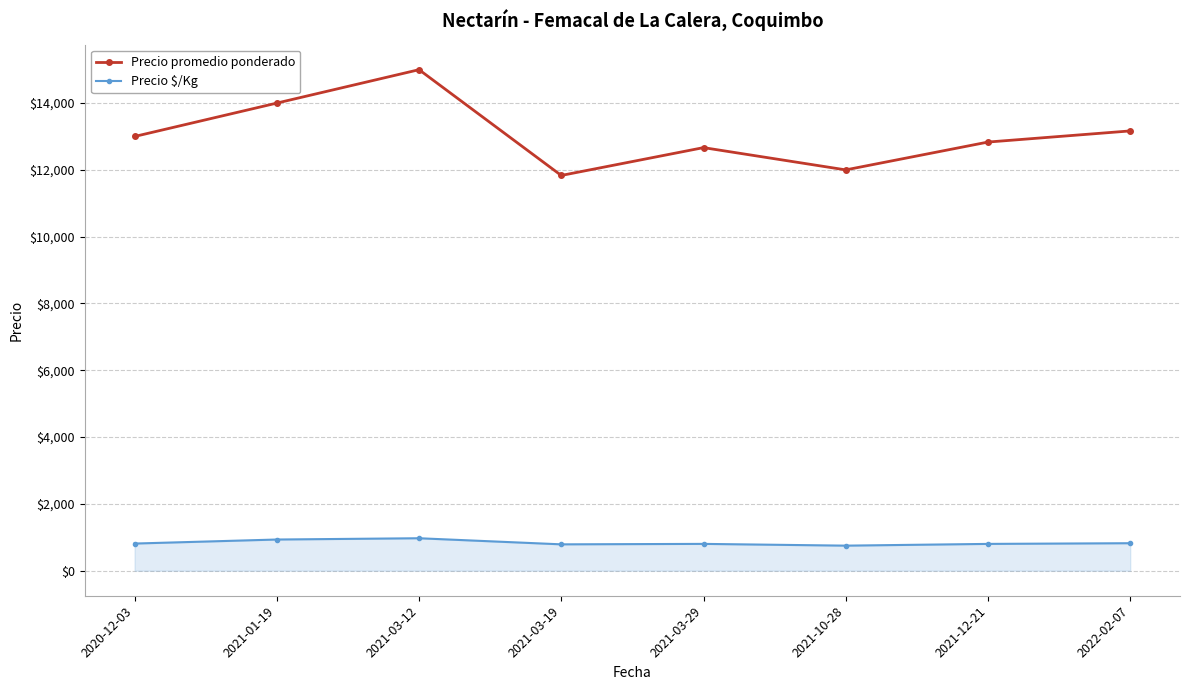

In Precio $/Kg, how many points are lower than both neighbors (excluding endpoints)?

2